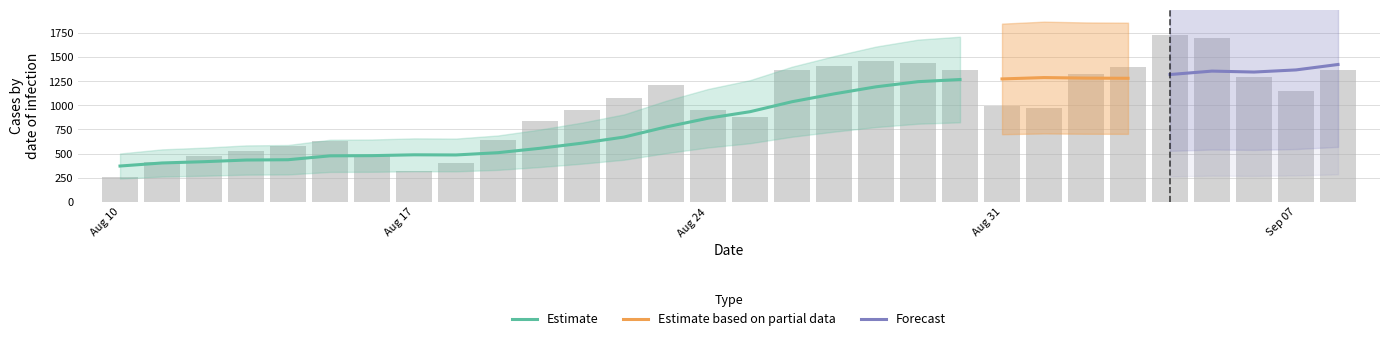

What is the minimum value for Estimate?

370.9